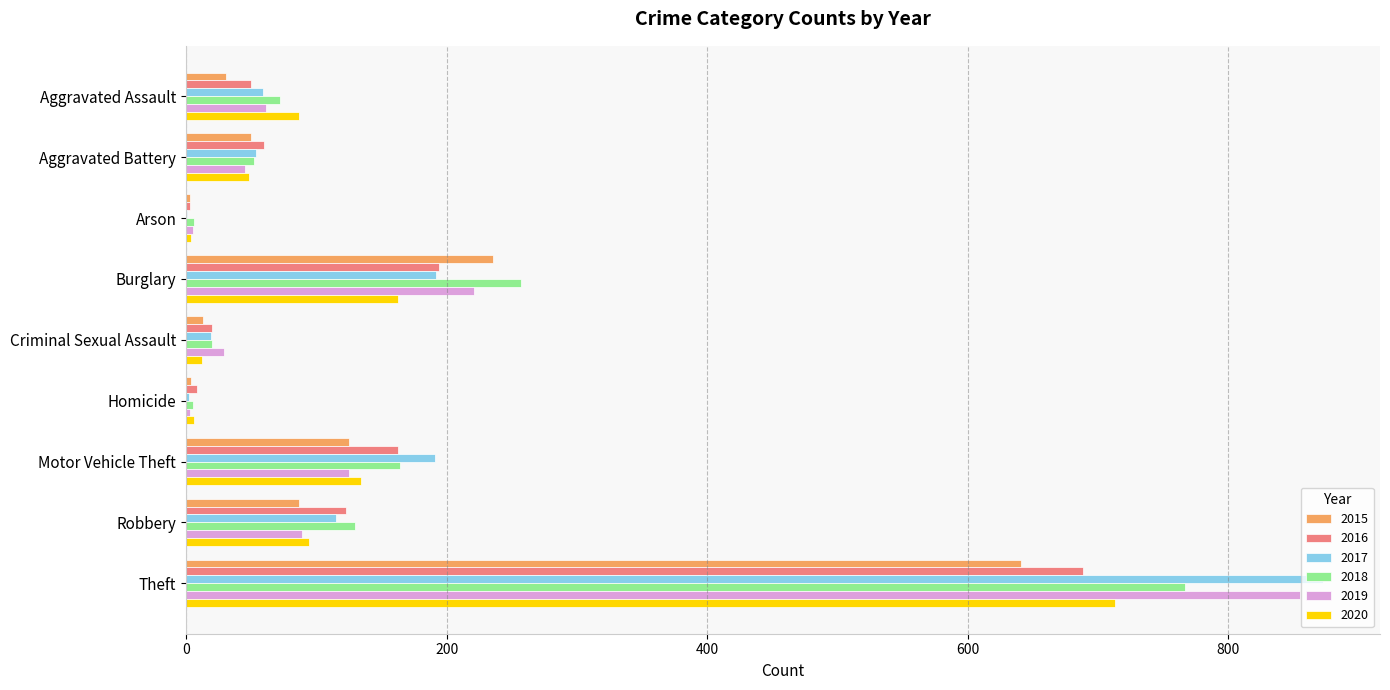

What is the maximum value for 2020?

713